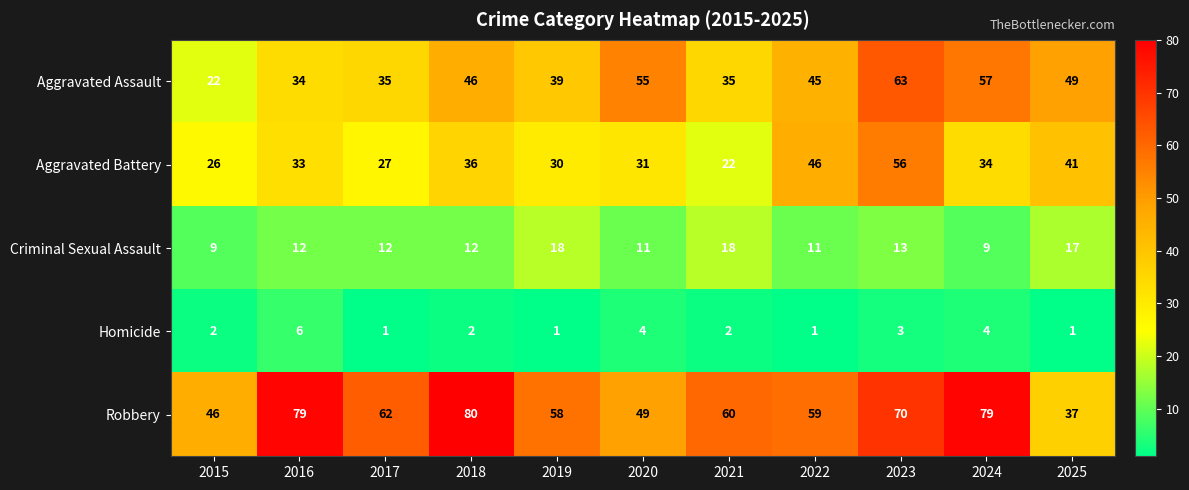

At how many categories does at least one series exceed 15?

11